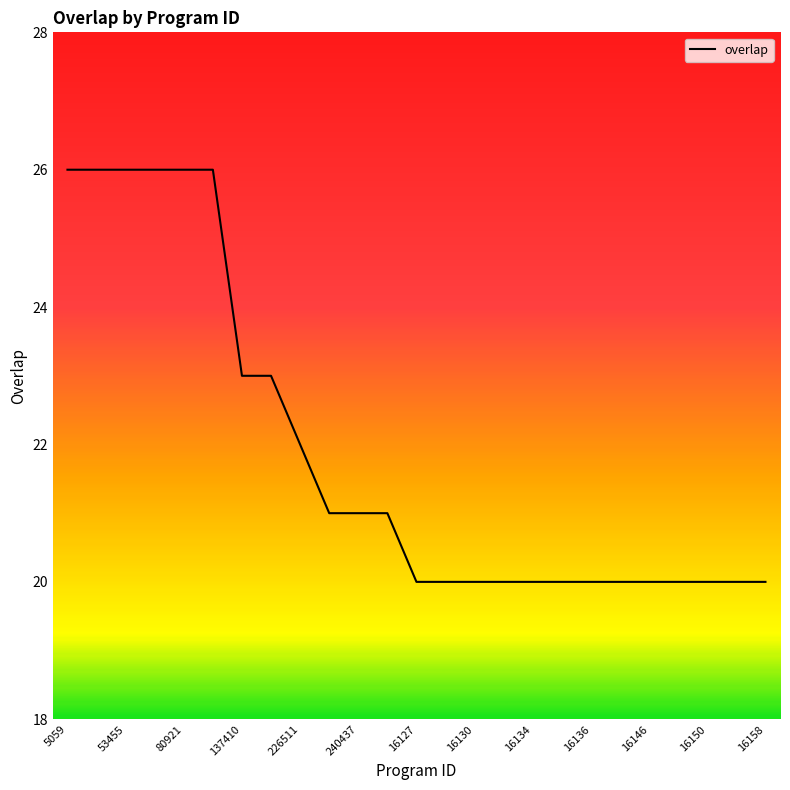

What is the minimum value shown in the chart?

20